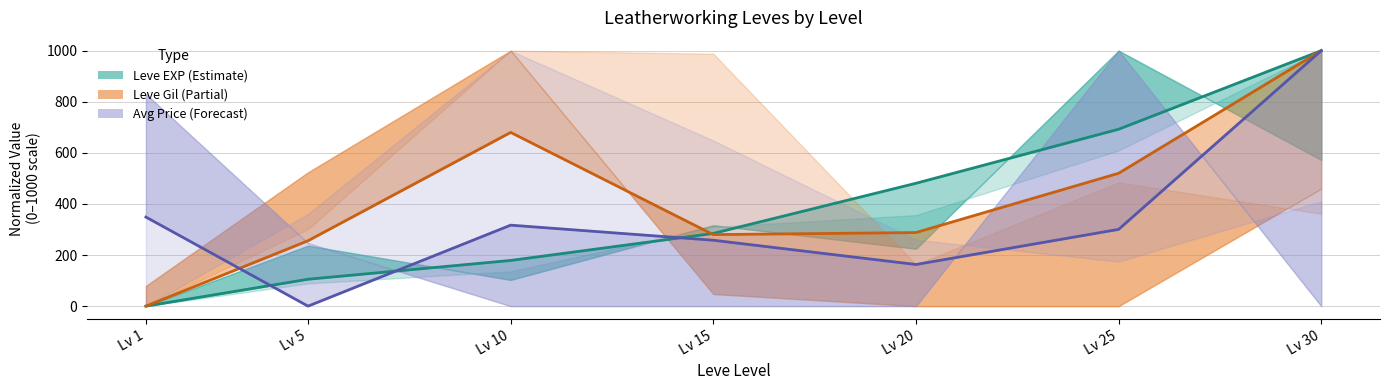

Rank the series by their maximum value, from lowest to highest.

Leve EXP (mid), Leve Gil (mid), Avg Price (mid)